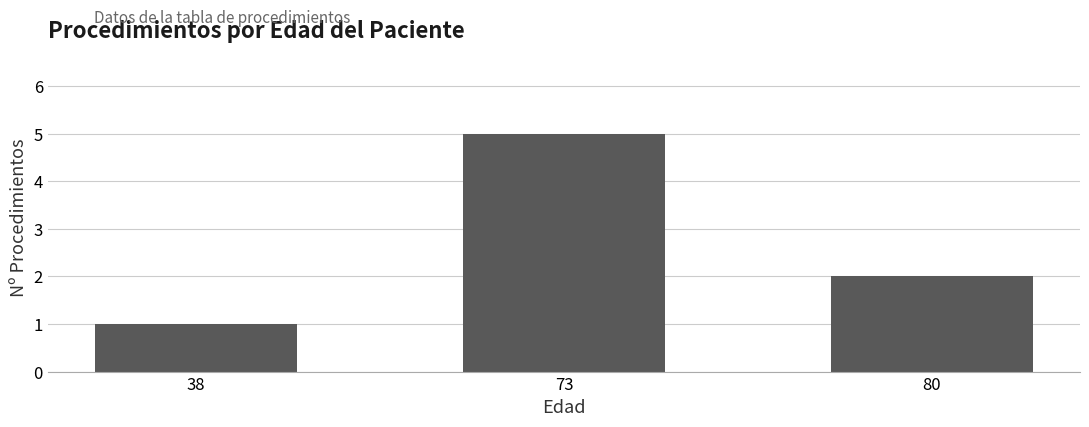

Reading left to right, extract all data points from this chart.

38=1	73=5	80=2